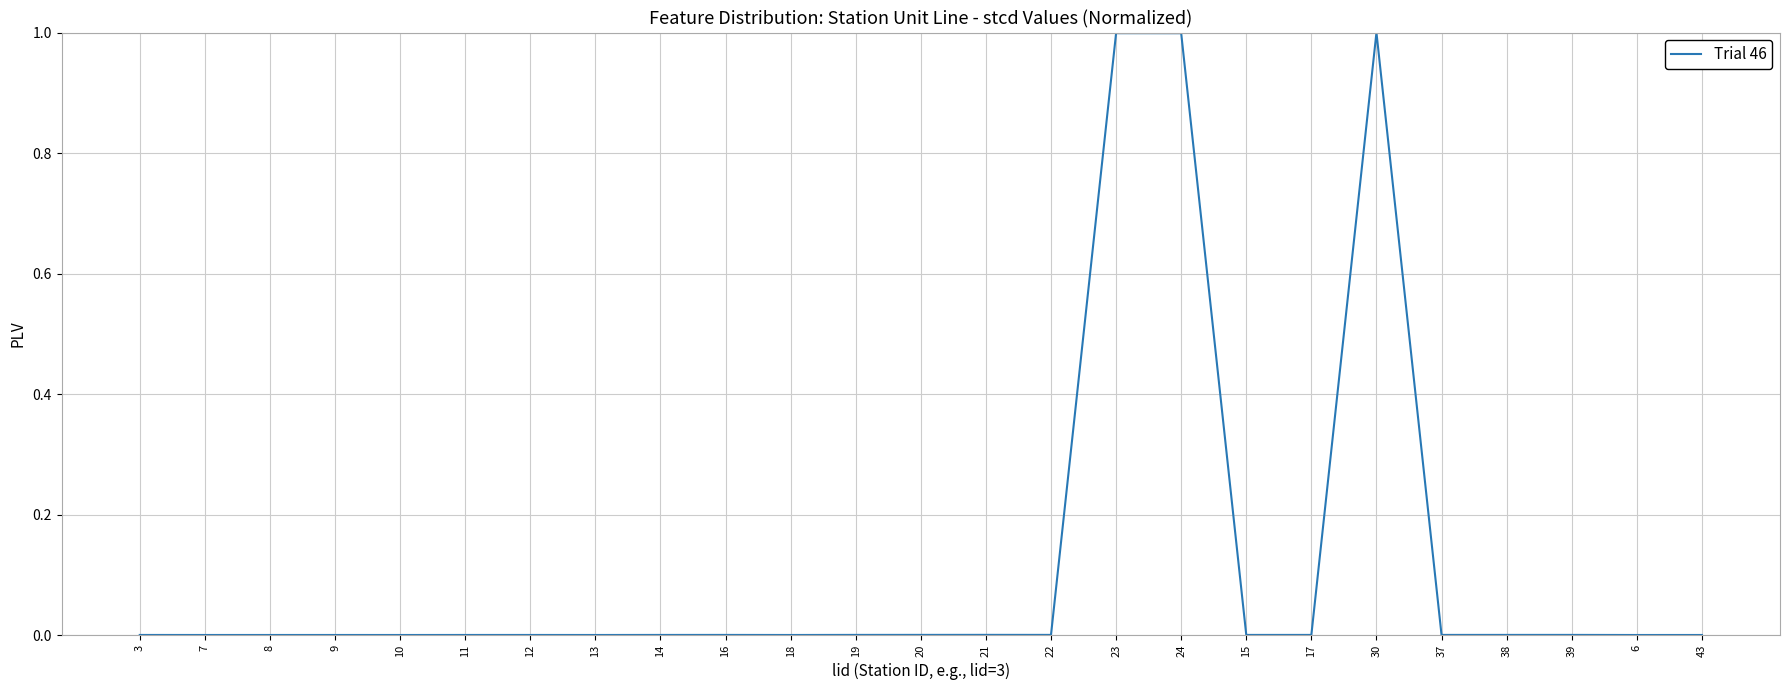

The value at 24 is 1.0. True or false?

True